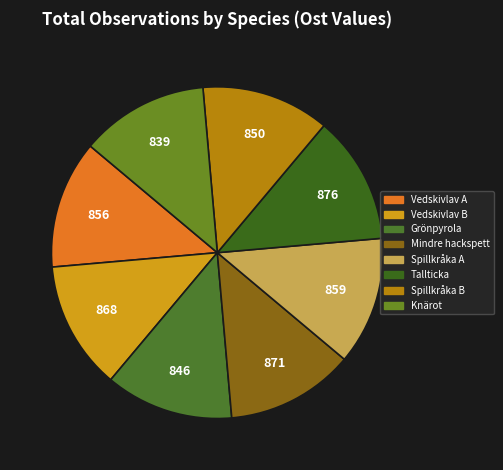

Rank the categories by value from highest to lowest.

Tallticka, Mindre hackspett, Vedskivlav (127359854), Spillkråka (127354120), Vedskivlav (127354168), Spillkråka (128726891), Grönpyrola, Knärot